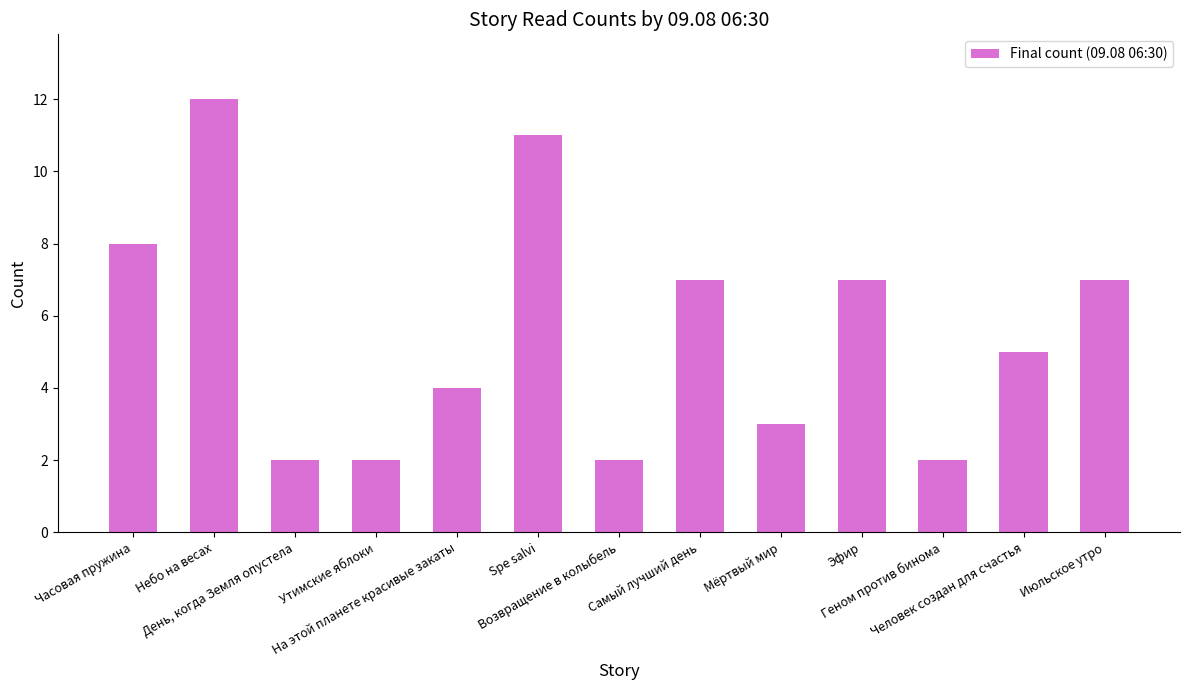

What is the sum of all values?

72